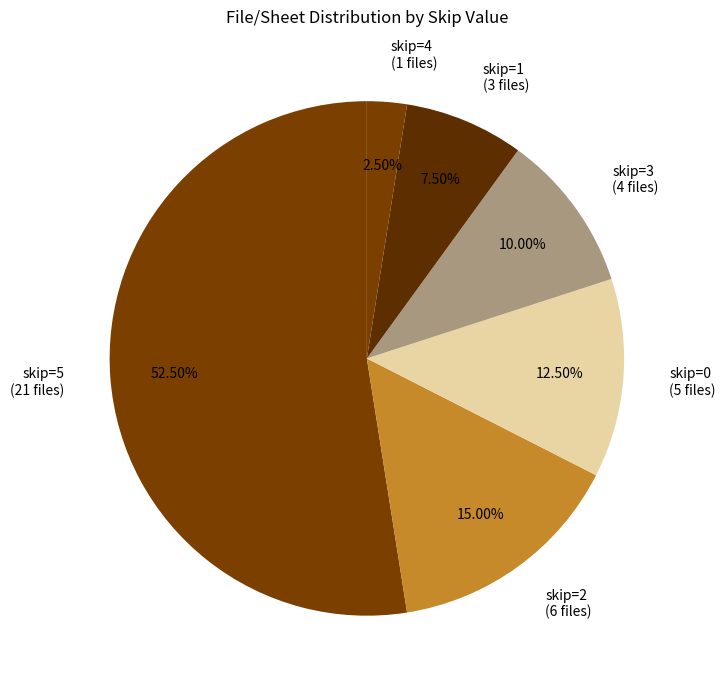

Between skip=5 (21 files) and skip=0 (5 files), which is larger?

skip=5 (21 files)